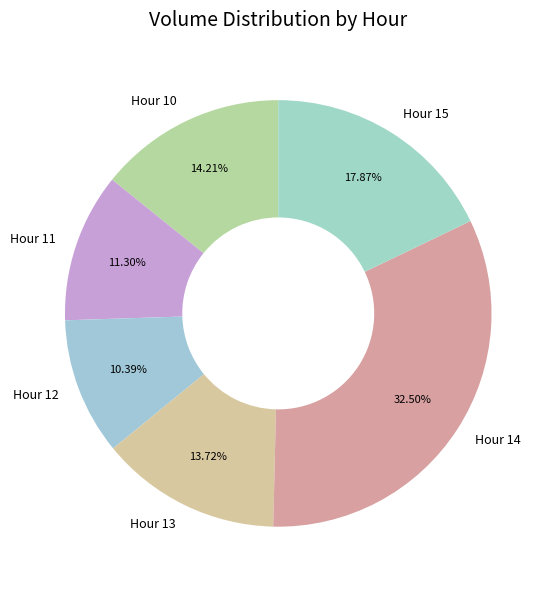

Is the sum of Hour 12 and Hour 13 greater than half?

No